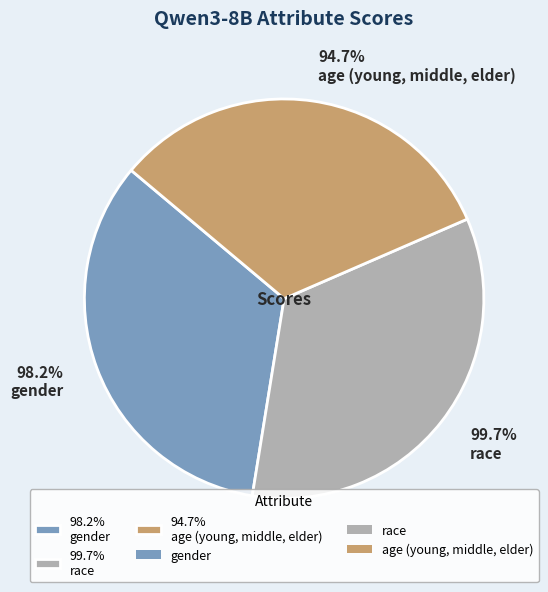

What percentage is the gender slice, to the nearest percent?

34%